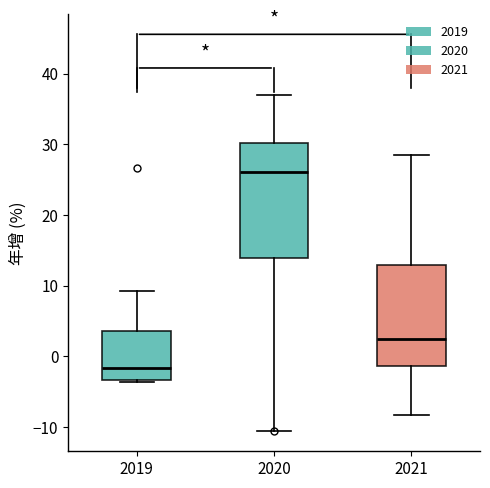

Reading left to right, transcribe this box plot: for each box, give where its median line is, the range the box spans, and where its two whiskers end, as read against the y-axis. The values are not printed on the chart, so give them approximately, as read against the axis.

2019: median -2, box -3 to 4, whiskers -4 to 9
2020: median 26, box 14 to 30, whiskers -10 to 37
2021: median 2, box -1 to 13, whiskers -8 to 29